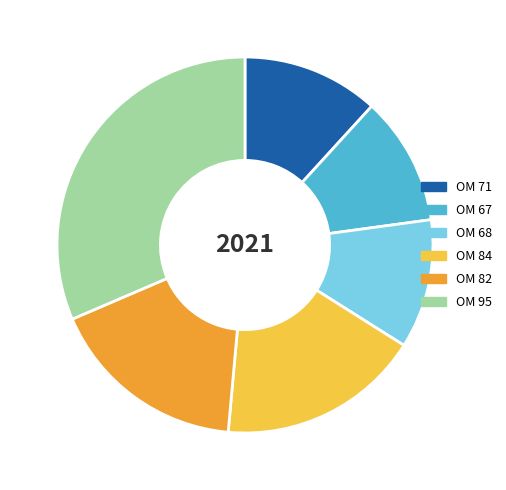

Does OM 71 represent more than half of the total?

No